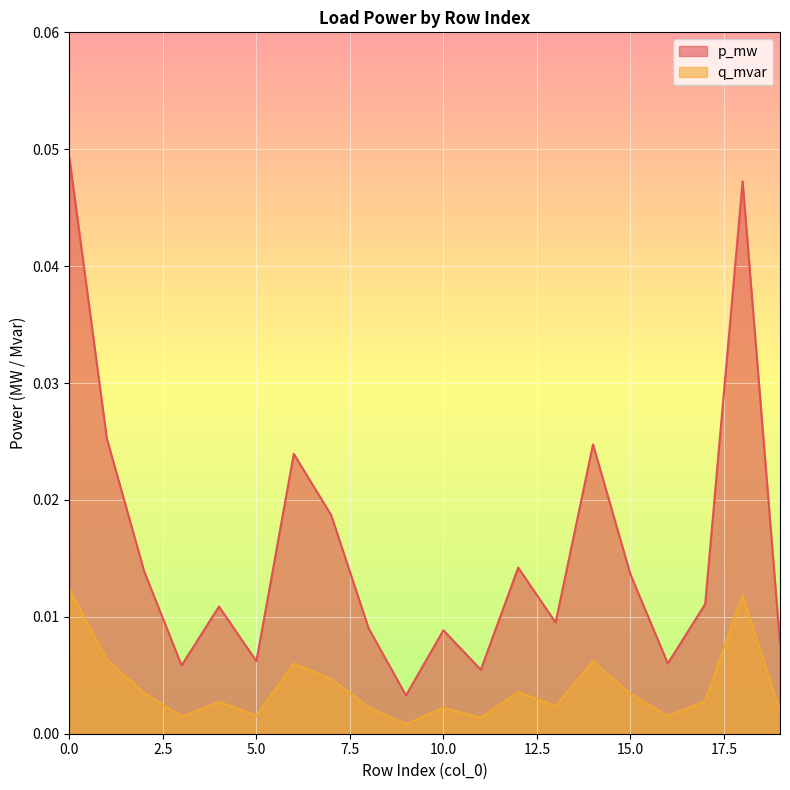

The value of p_mw at 9 is 0.0. True or false?

True